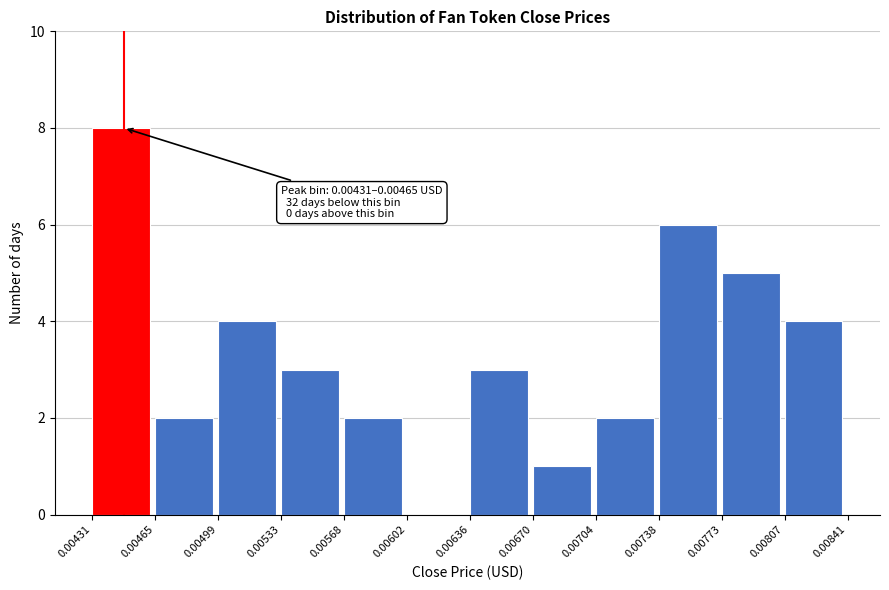

Over which range of the x-axis is the bar tallest?

0.00431 to 0.00465